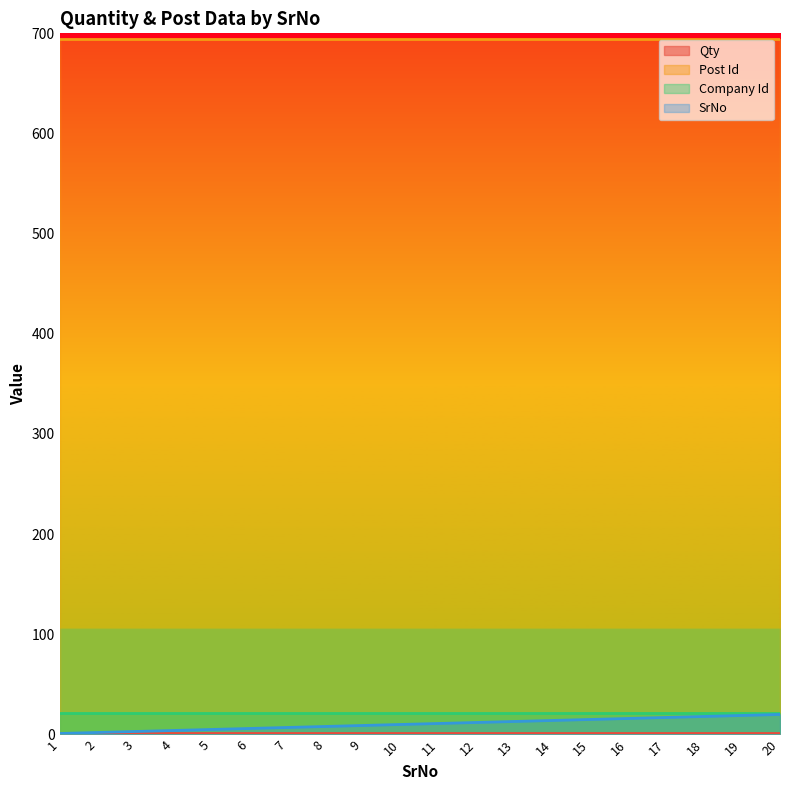

True or false: Post Id has a value of 948 at 17.

False